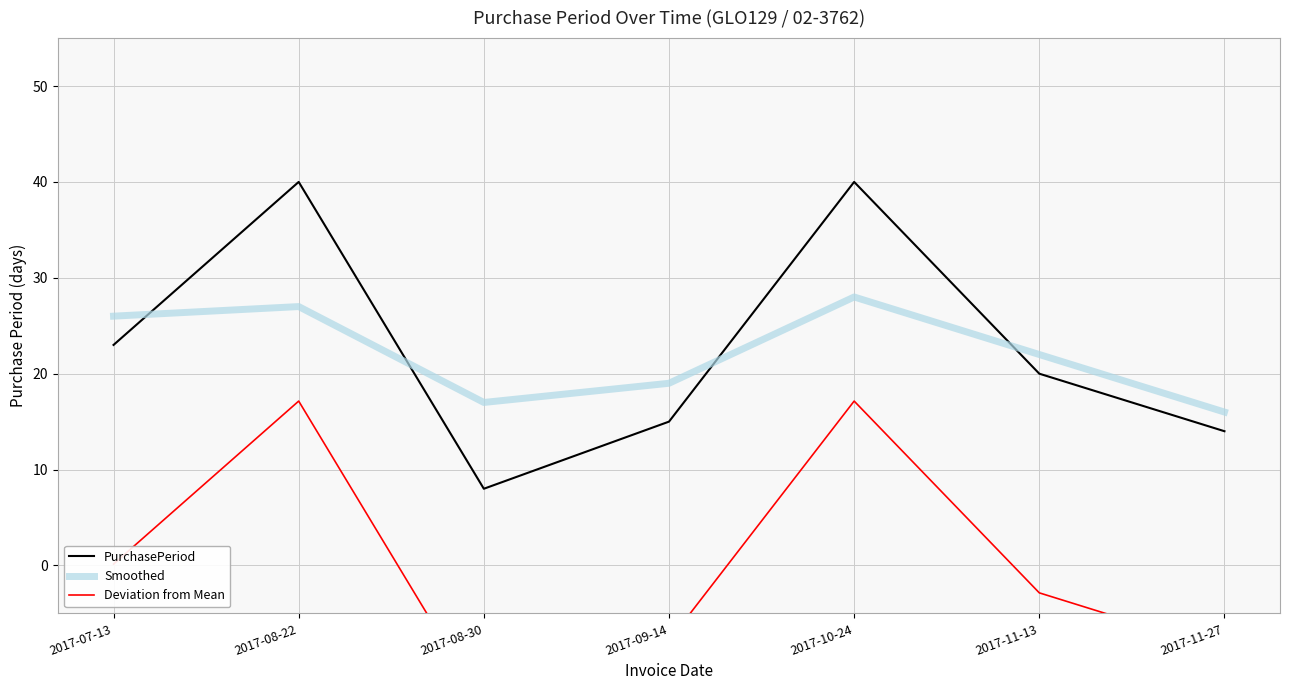

What is the value of the Smoothed point at the 3rd from the left?

17.0